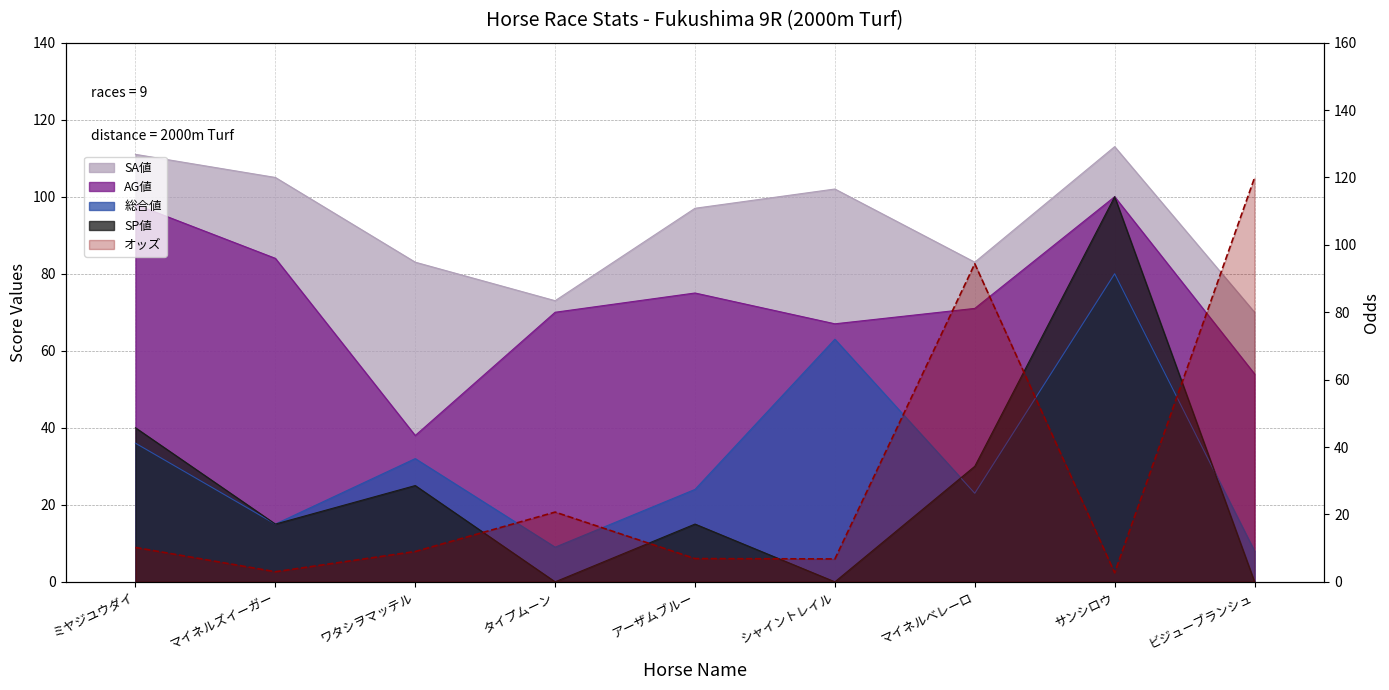

Reading left to right, list all the values displayed in this chart.

オッズ: ミヤジユウダイ=10.2	マイネルズイーガー=3.0	ワタシヲマッテル=9.0	タイプムーン=20.7	アーザムブルー=6.9	シャイントレイル=6.8	マイネルベレーロ=94.4	サンシロウ=2.7	ビジューブランシュ=119.9
総合値: ミヤジユウダイ=36.0	マイネルズイーガー=15.0	ワタシヲマッテル=32.0	タイプムーン=9.0	アーザムブルー=24.0	シャイントレイル=63.0	マイネルベレーロ=23.0	サンシロウ=80.0	ビジューブランシュ=8.0
SP値: ミヤジユウダイ=40.0	マイネルズイーガー=15.0	ワタシヲマッテル=25.0	タイプムーン=0.0	アーザムブルー=15.0	シャイントレイル=0.0	マイネルベレーロ=30.0	サンシロウ=100.0	ビジューブランシュ=0.0
AG値: ミヤジユウダイ=98.0	マイネルズイーガー=84.0	ワタシヲマッテル=38.0	タイプムーン=70.0	アーザムブルー=75.0	シャイントレイル=67.0	マイネルベレーロ=71.0	サンシロウ=100.0	ビジューブランシュ=54.0
SA値: ミヤジユウダイ=111.0	マイネルズイーガー=105.0	ワタシヲマッテル=83.0	タイプムーン=73.0	アーザムブルー=97.0	シャイントレイル=102.0	マイネルベレーロ=83.0	サンシロウ=113.0	ビジューブランシュ=70.0